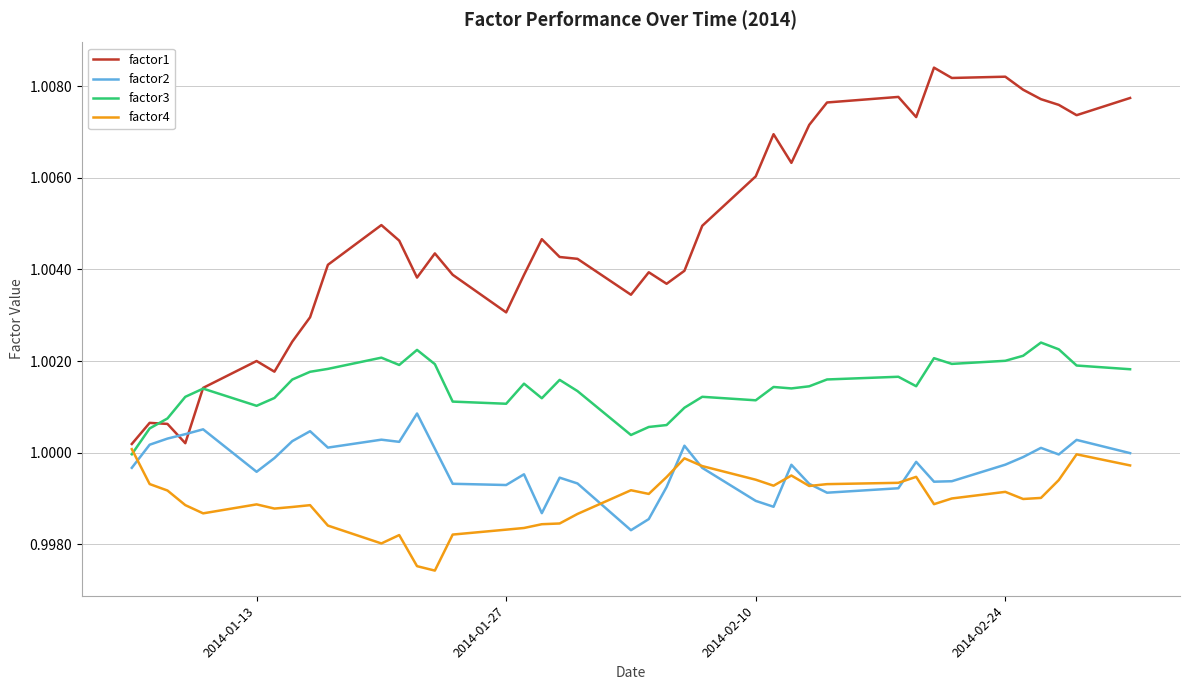

Which series has the largest total across all categories?

factor1